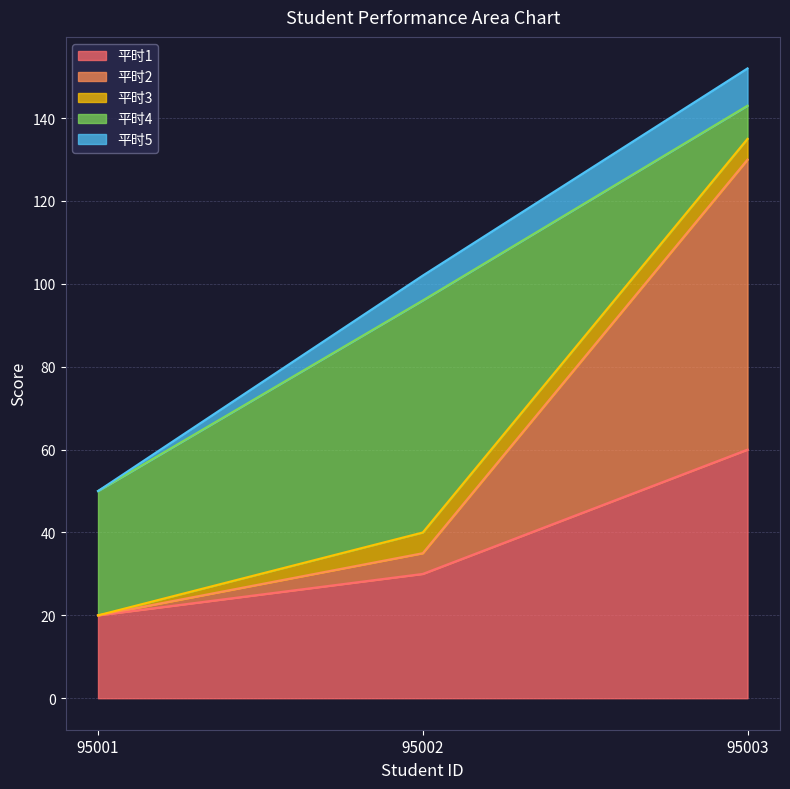

What is the total value across all series at 95001?

50